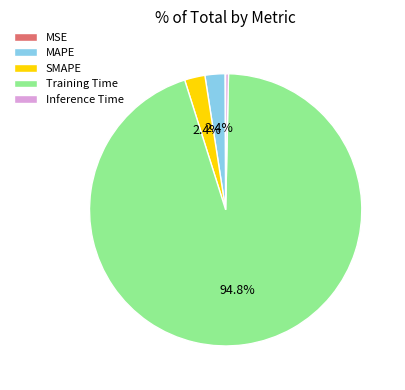

Combined, do SMAPE and MAPE account for over 50%?

No